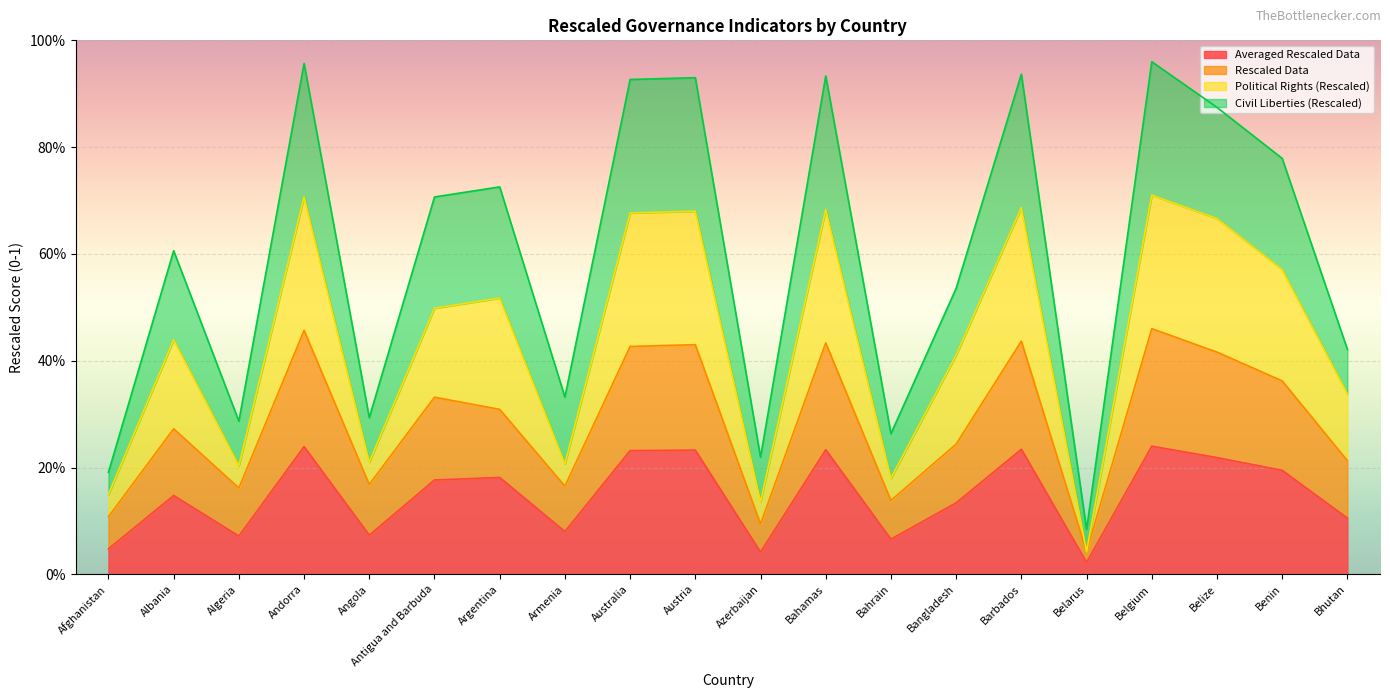

Count the number of categories in the chart.

20